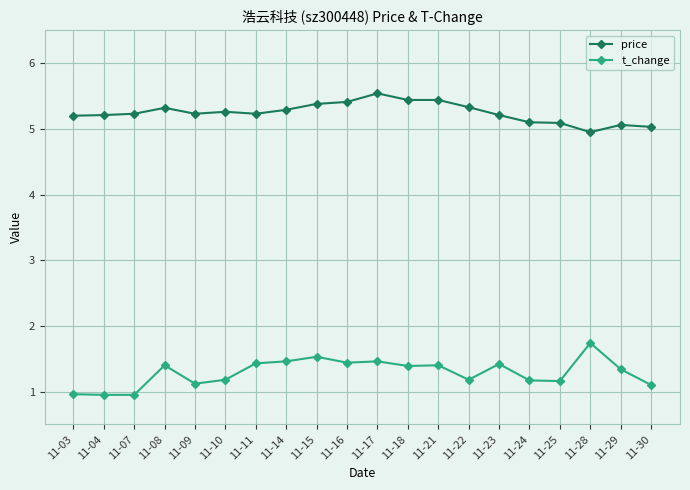

At how many categories does at least one series exceed 5?

19